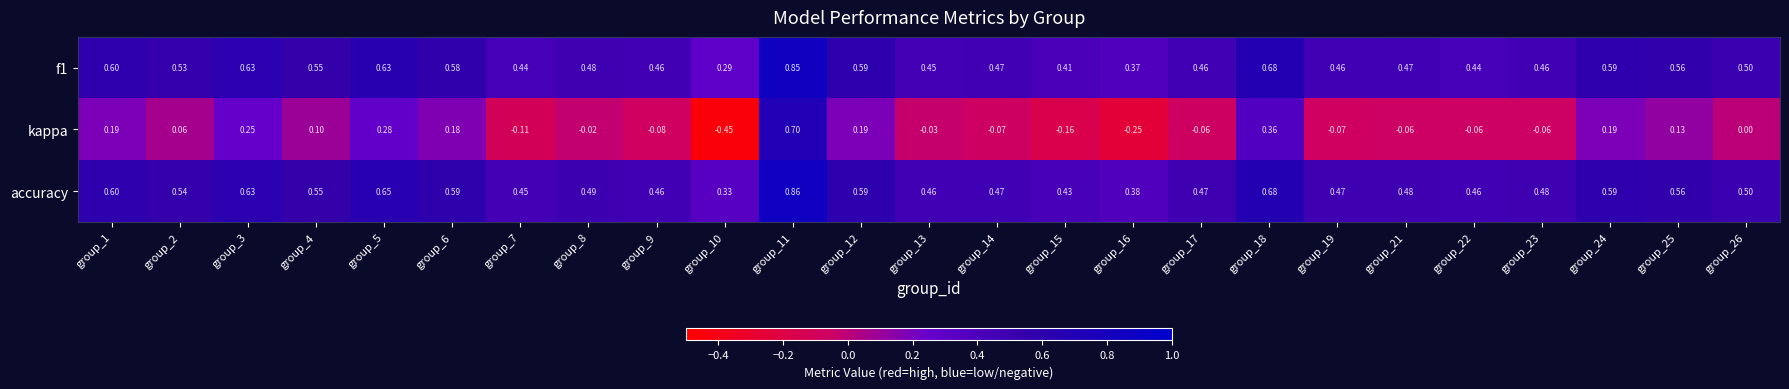

Between group_5 and group_9, which series saw the biggest shift?

kappa